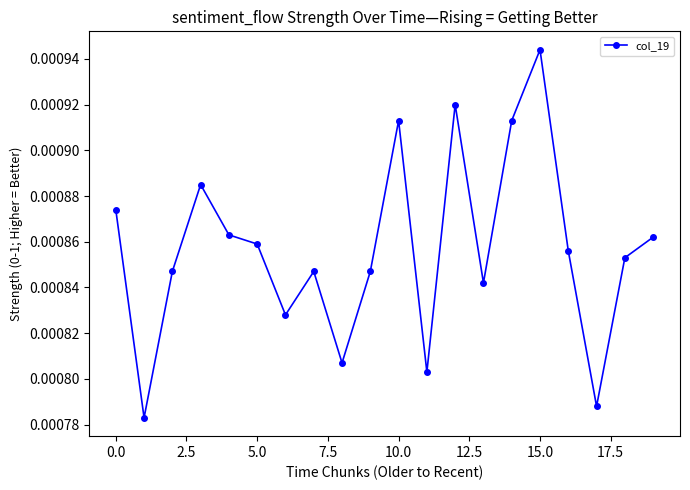

How many points are lower than both their immediate neighbors (excluding endpoints)?

6